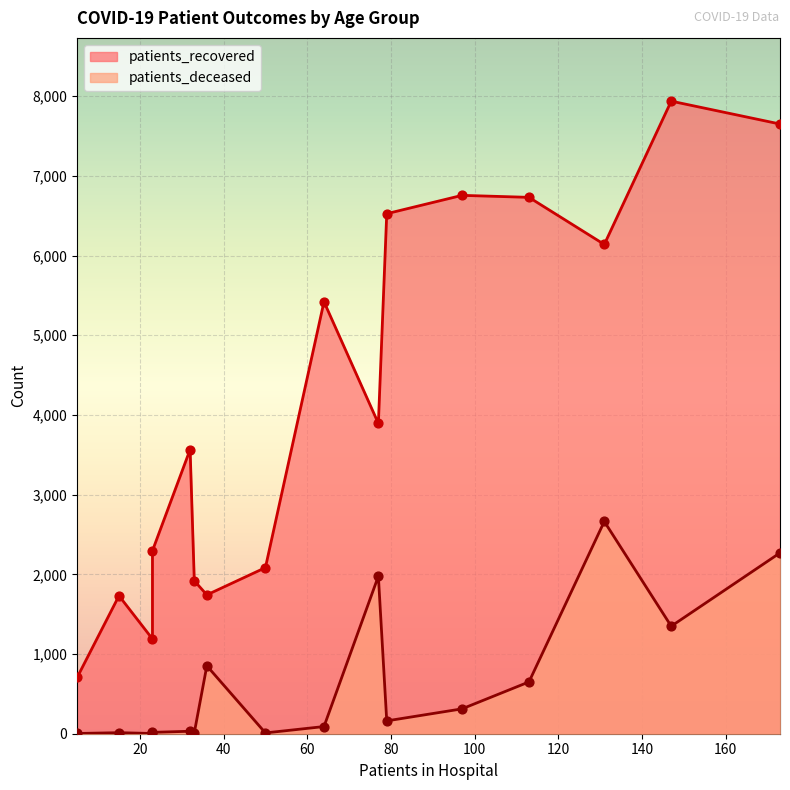

Which series contains the lowest Y value?

patients_deceased